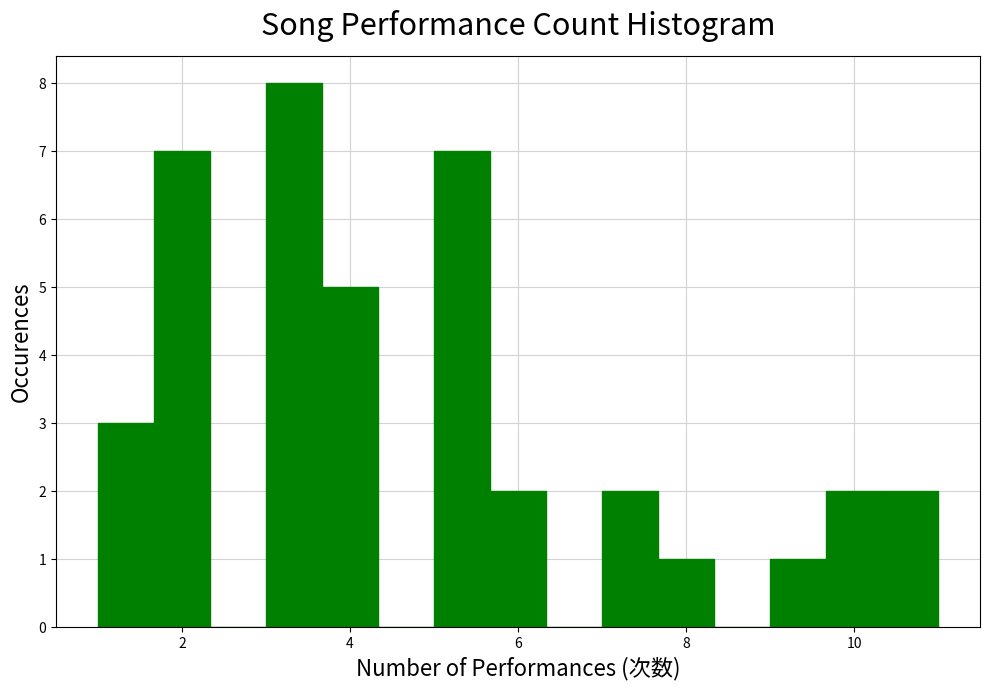

Around what value on the x-axis is the tallest bar? Give the approximate position of its centre, as read against the axis.

3.4